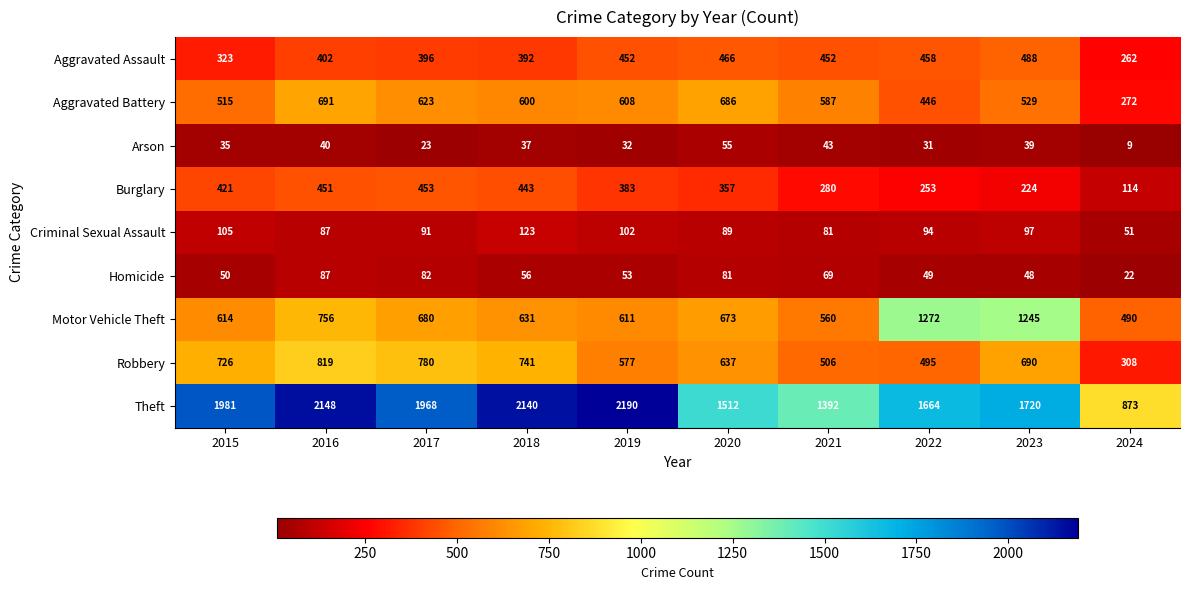

What is the spread (max minus min) of values at 2018?

2103